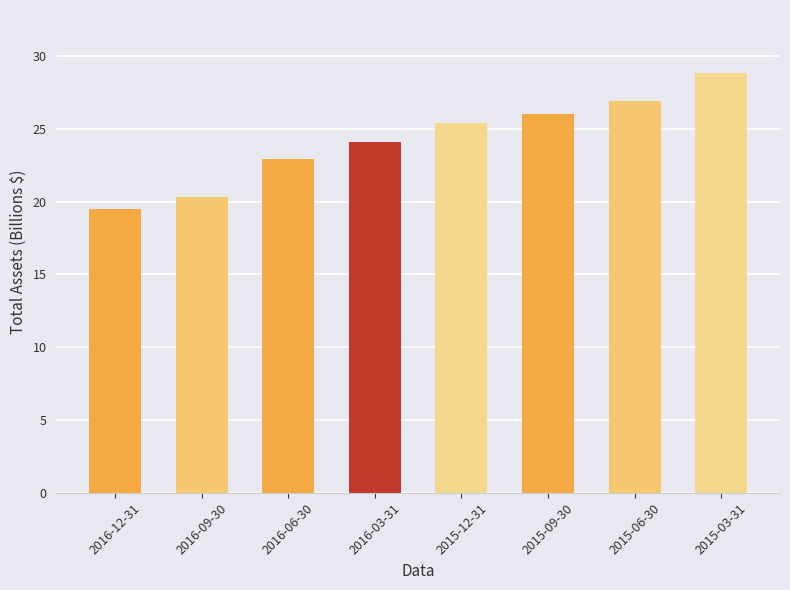

Are the bars grouped side by side (vs. stacked)?

No